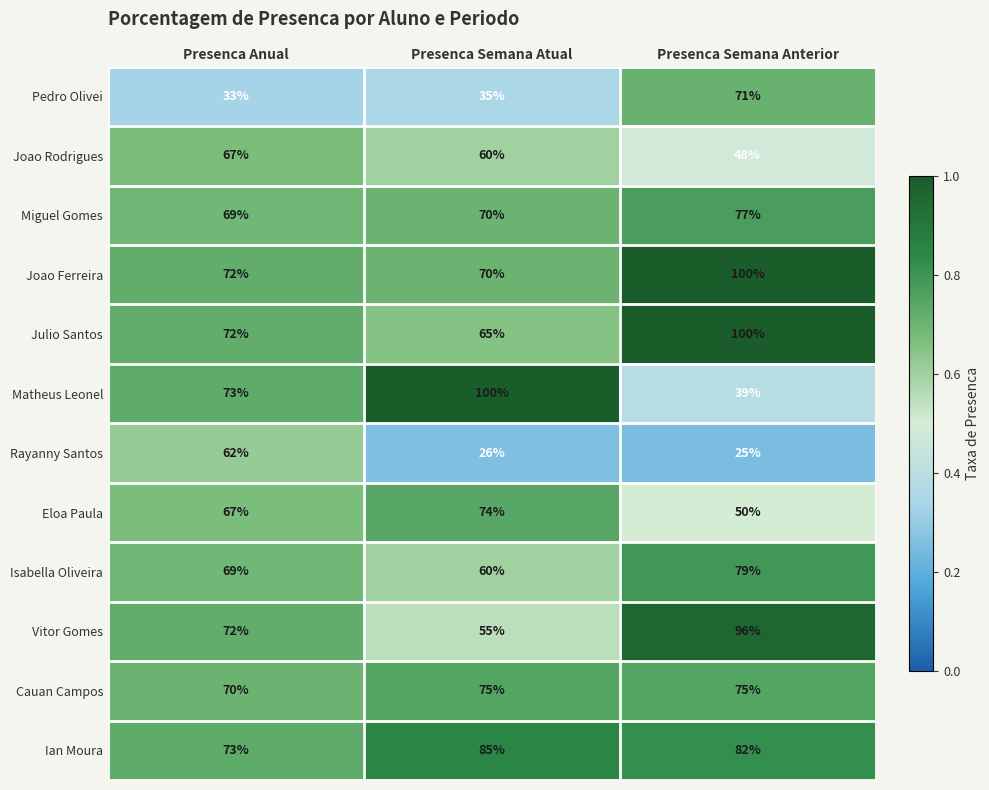

List the labels in order of Miguel Gomes value, largest first.

Presenca Semana Anterior, Presenca Semana Atual, Presenca Anual